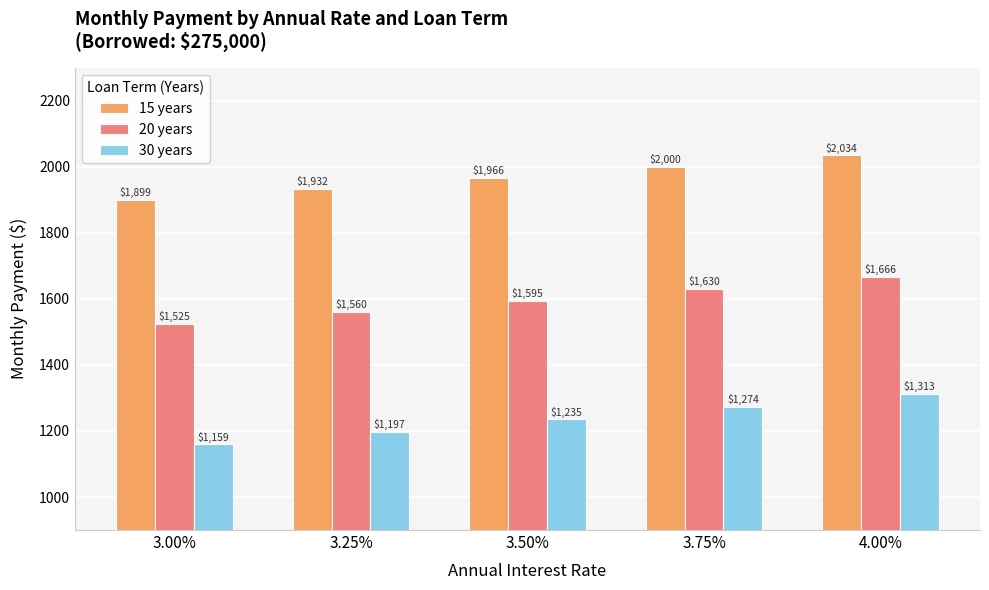

The 20 years series shows 2823.4 at 3.75%. True or false?

False